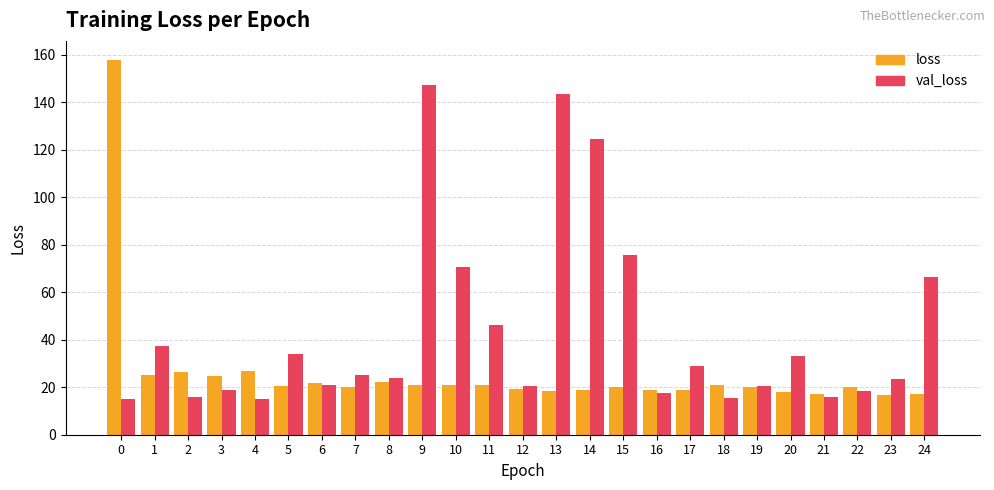

What is the value of the loss bar at the 7th from the left?

21.7